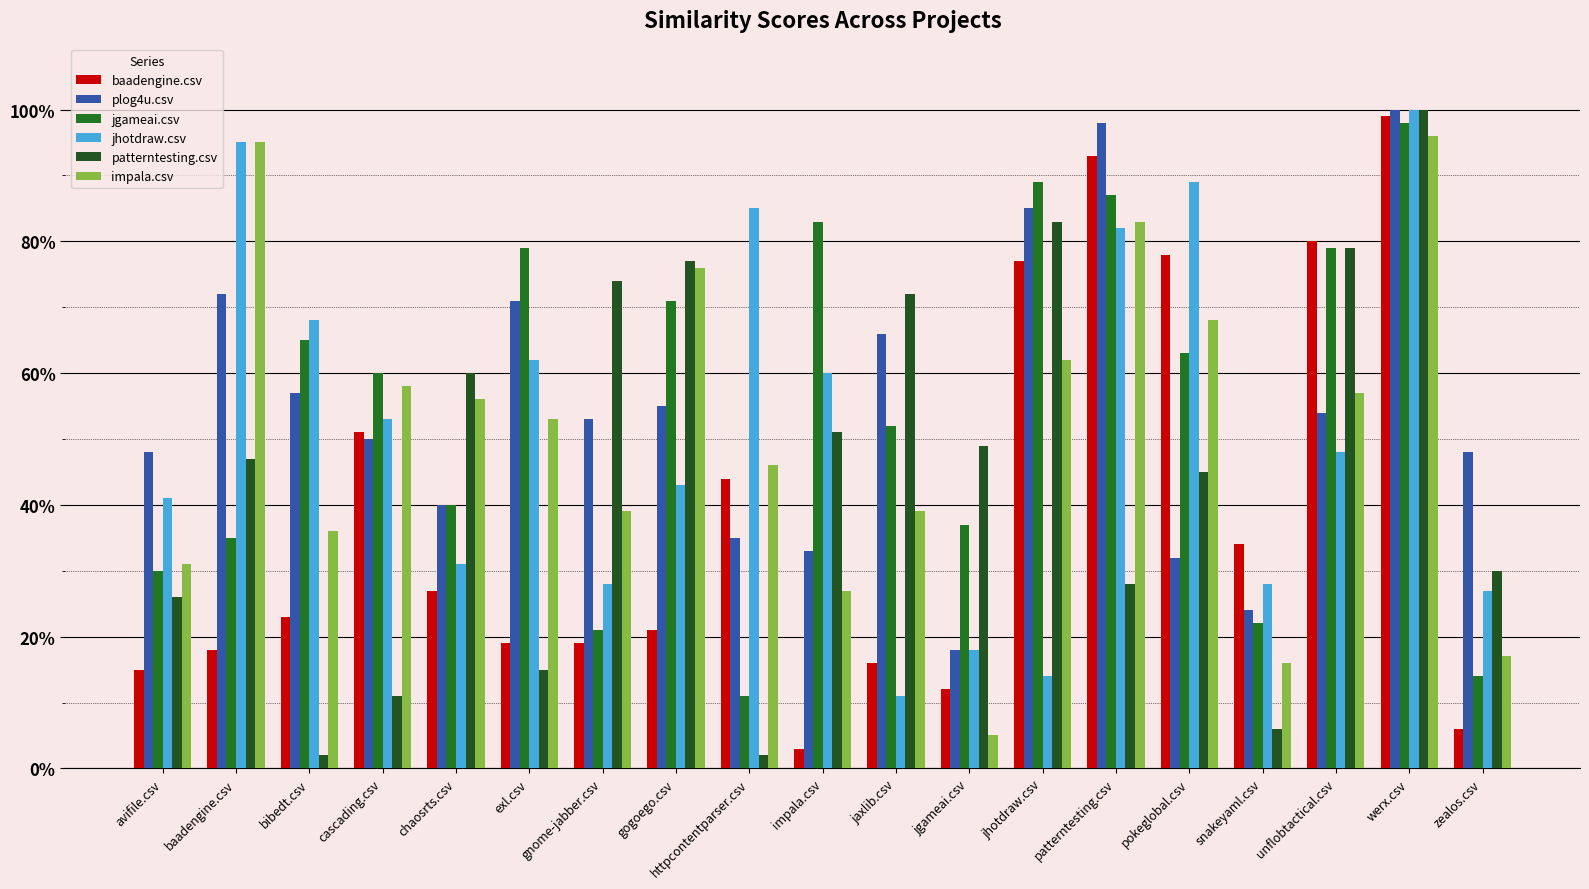

At zealos.csv, list the series in order from largest to smallest.

plog4u.csv, patterntesting.csv, jhotdraw.csv, impala.csv, jgameai.csv, baadengine.csv